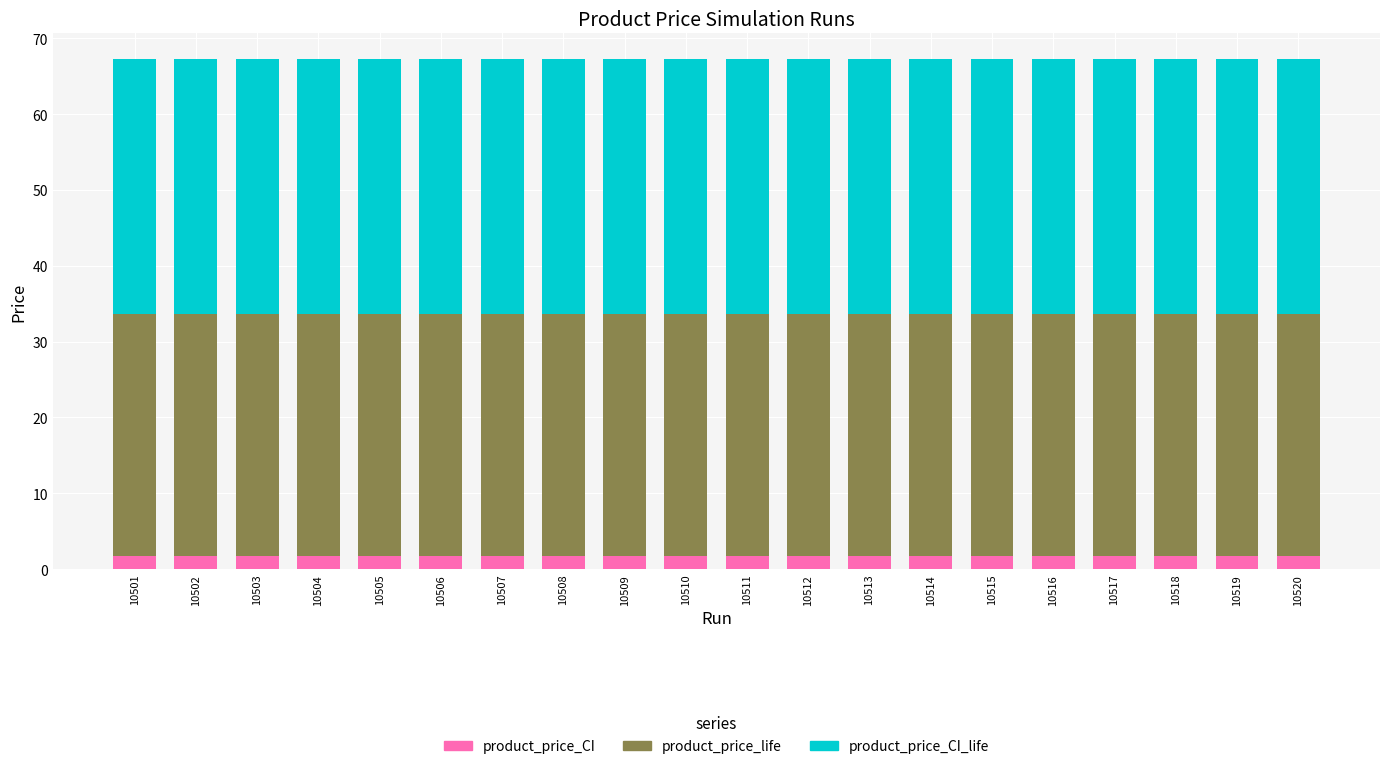

How many bars are there in total?

20